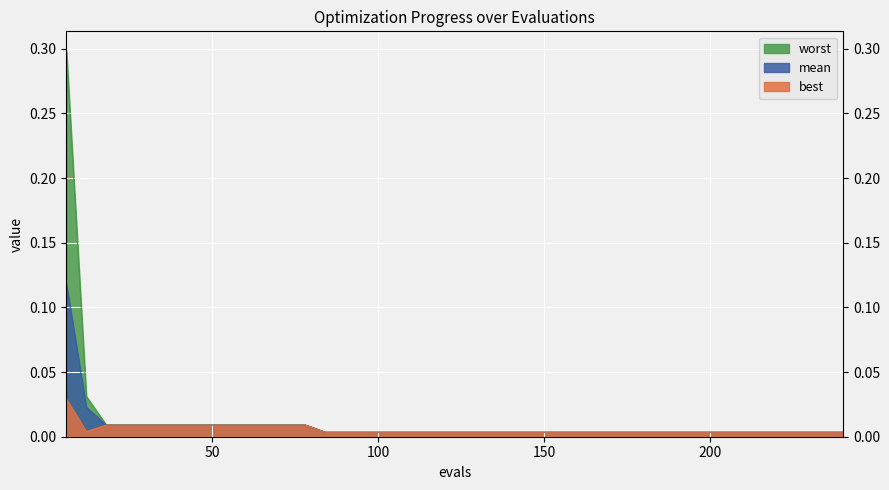

Which has a higher value, 90 or 198?

90